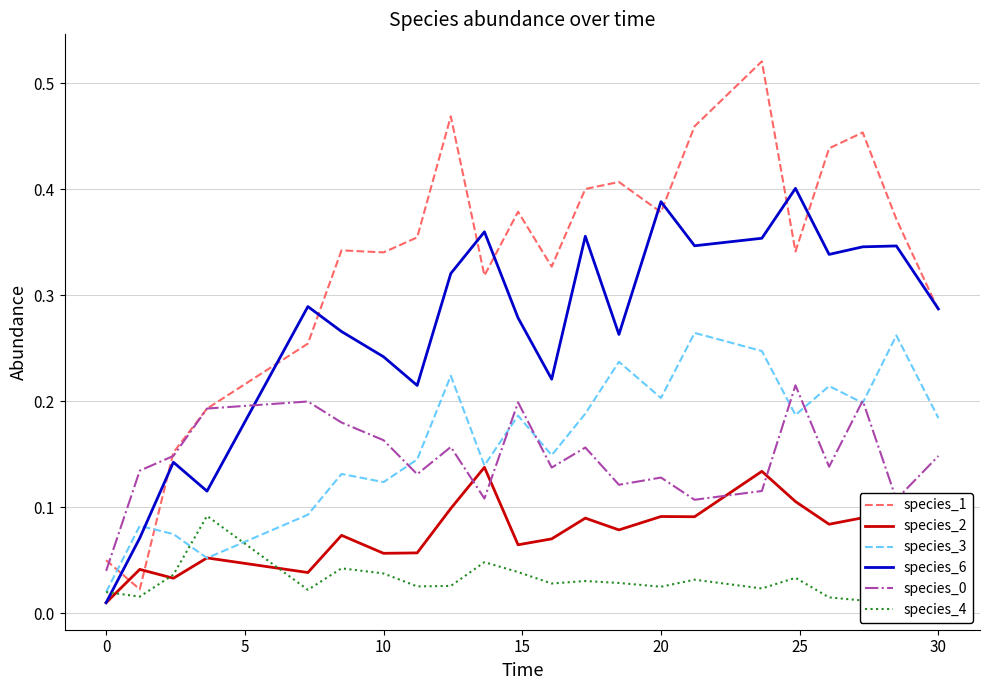

True or false: species_1 and species_3 intersect in this chart.

True